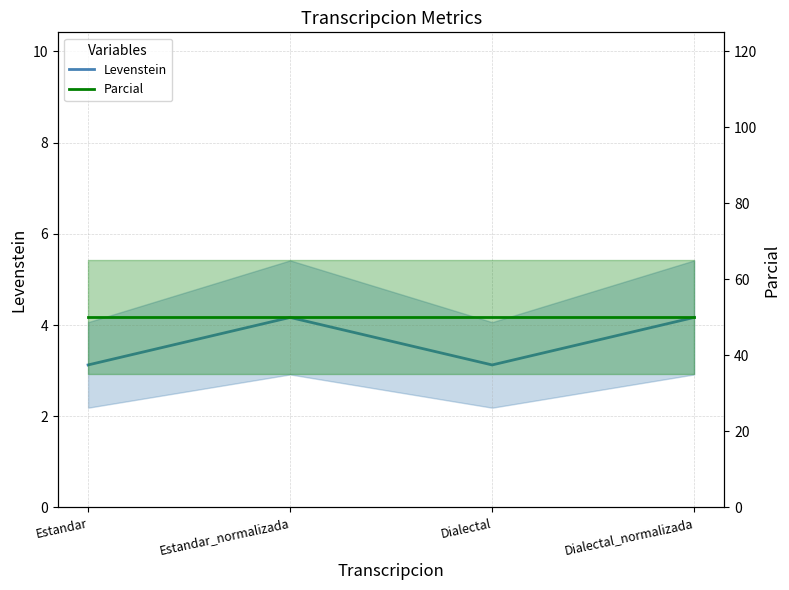

What is the value of the Levenstein point at the 3rd from the left?

3.1